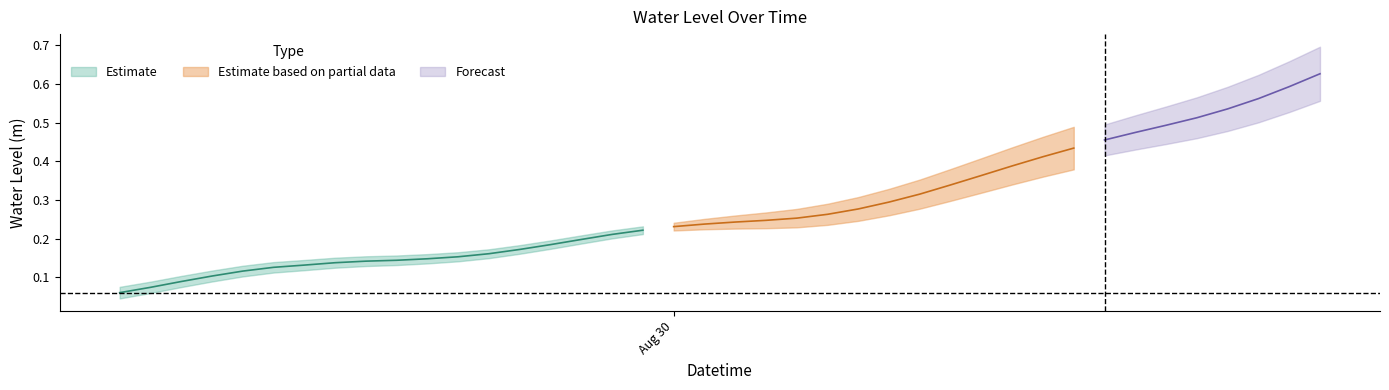

Where is the data nearest to the value 0?

2024-08-29 06:00:00